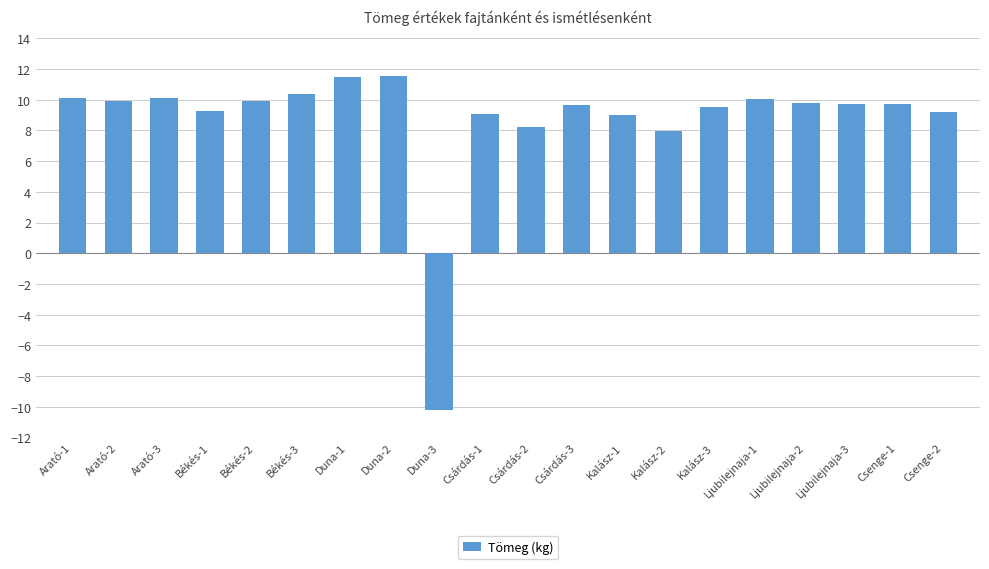

What is the value of the 13th bar from the left?

9.0